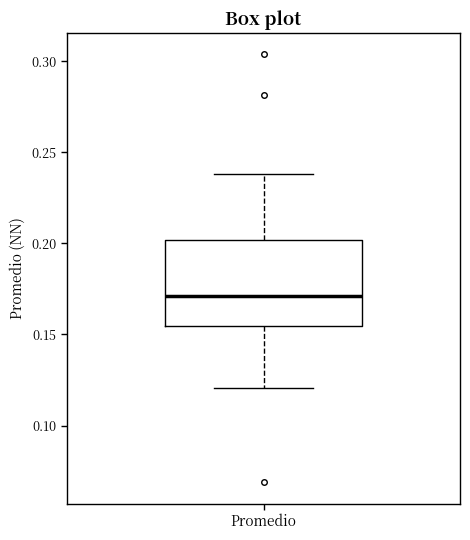

Transcribe this box plot: give where the median line is, the range the box spans, and where the two whiskers end, as read against the y-axis. The values are not printed on the chart, so give them approximately, as read against the axis.

median 0.170, box 0.155 to 0.200, whiskers 0.120 to 0.240